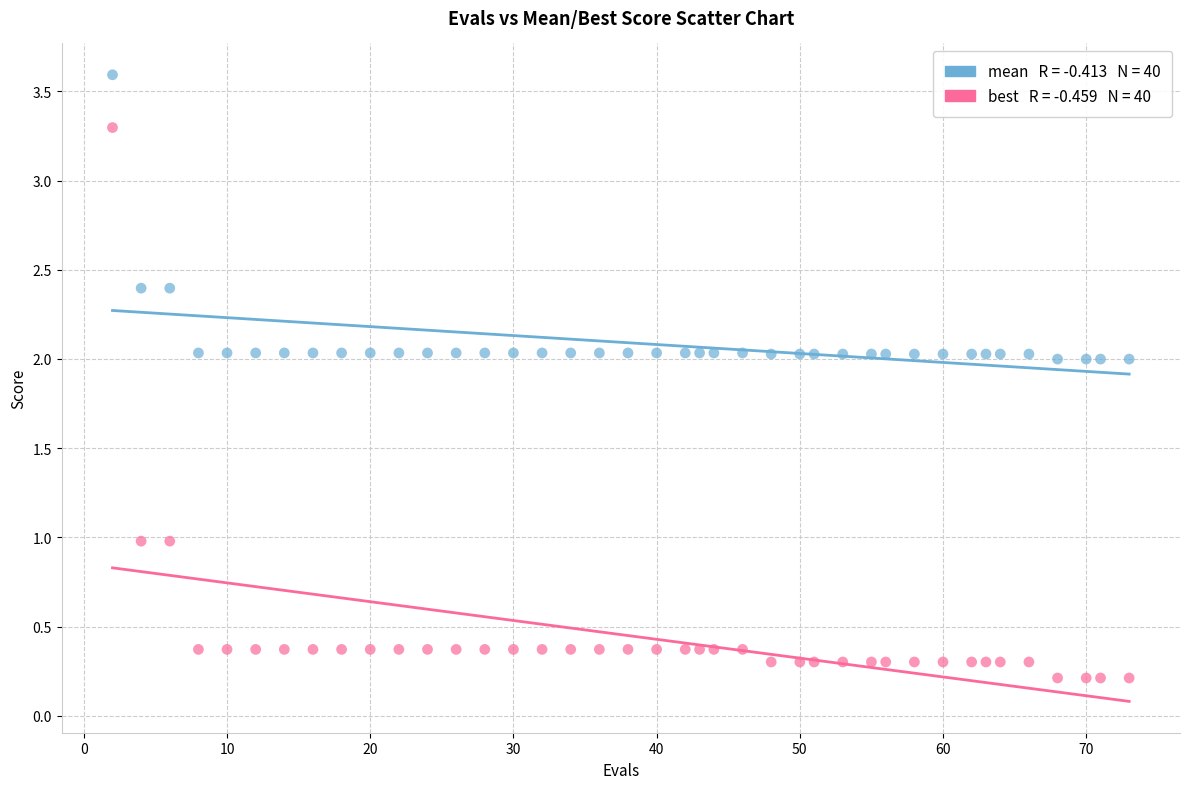

Across all data points, what is the range of X values (max minus min)?

71.0